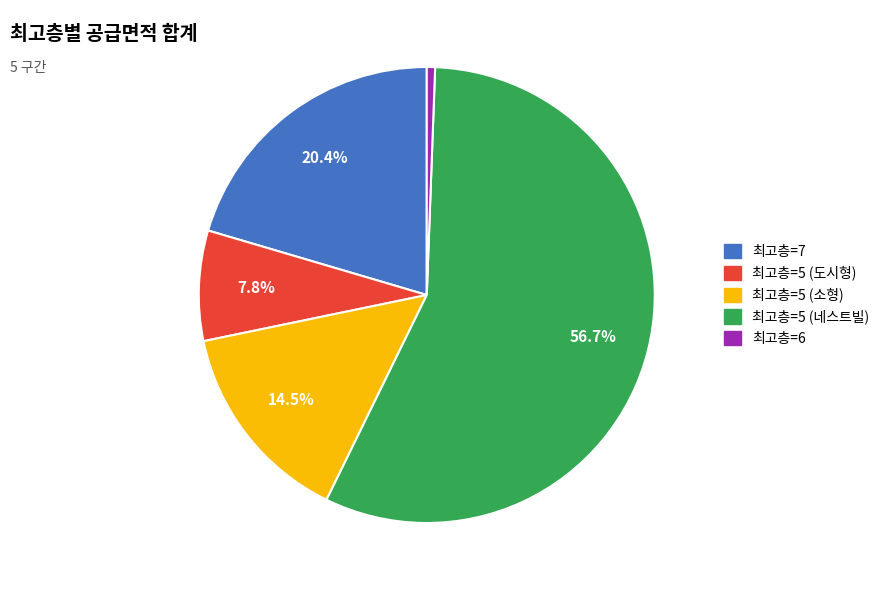

Is there a majority slice in this chart?

Yes